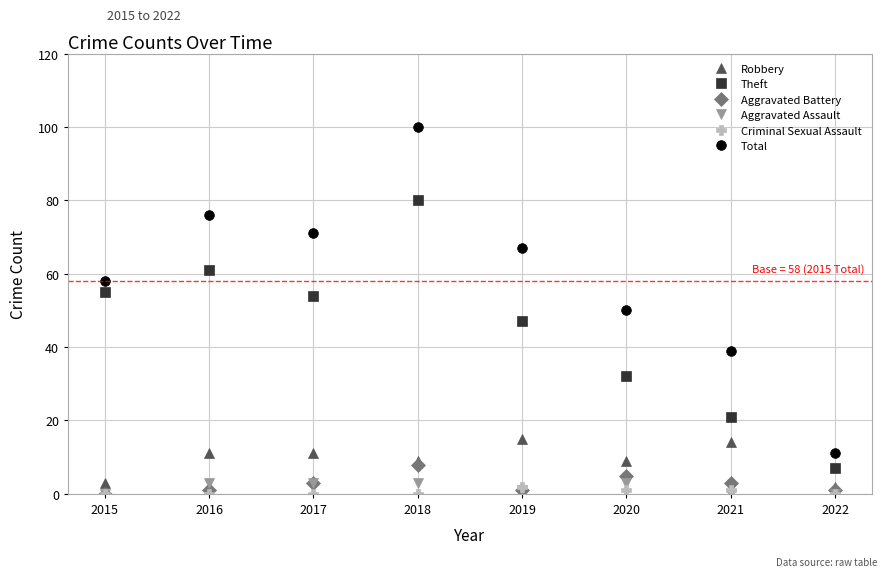

Does the chart display data point markers on the line(s)?

Yes